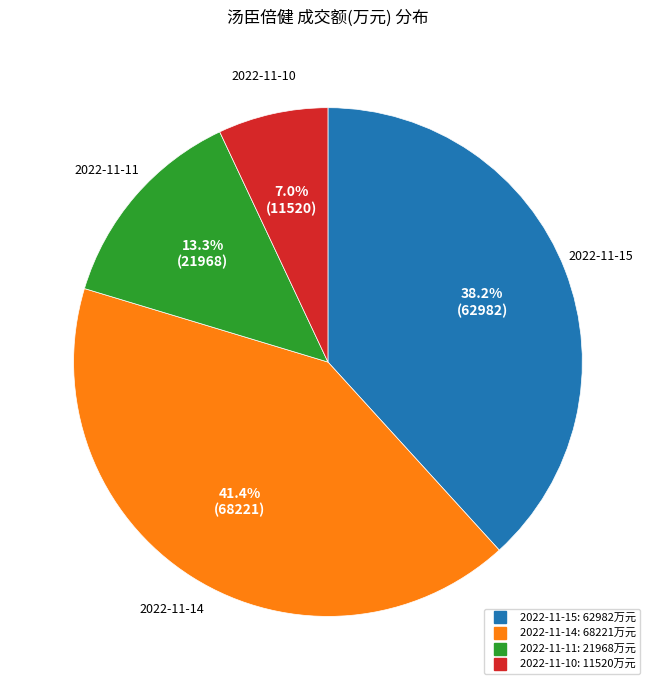

Does any single category account for the majority?

No